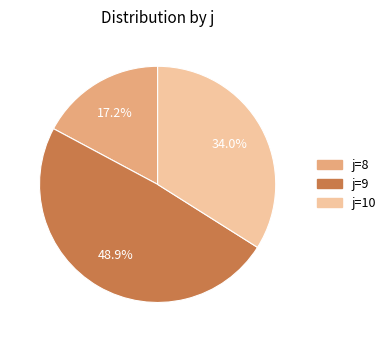

Which category has the smallest portion of the pie?

j=8